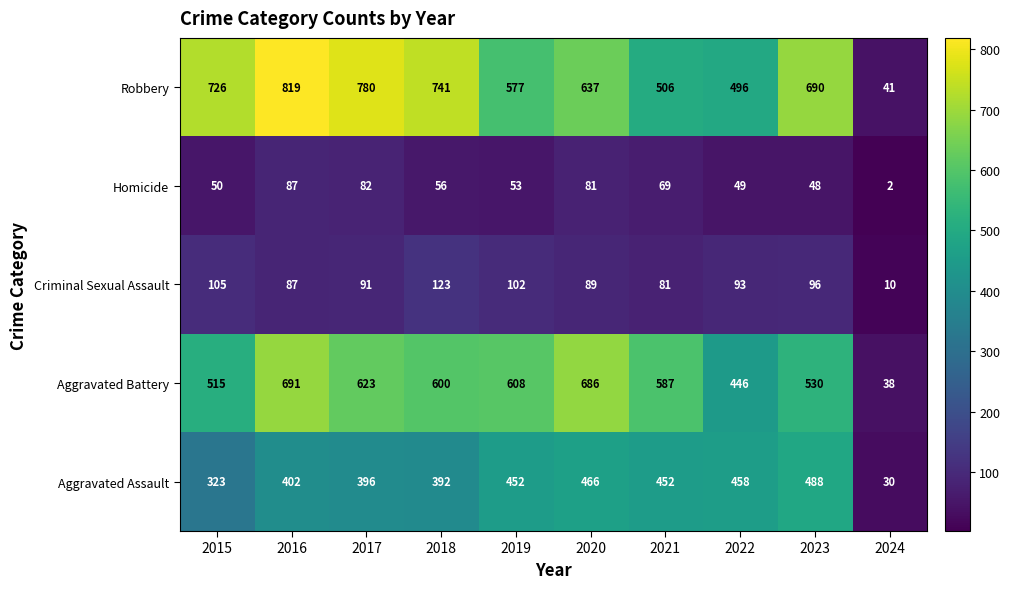

The Aggravated Assault series shows 126 at 2023. True or false?

False